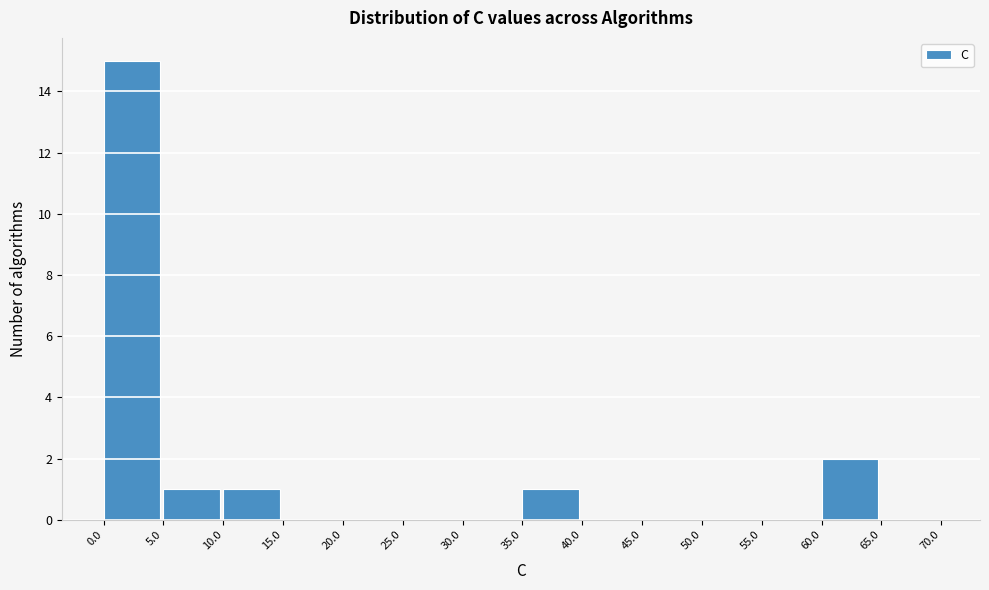

Reading left to right, list every bar in this chart as the range it spans on the x-axis followed by its height. The values are not printed on the chart, so give them approximately, as read against the axis.

0.0 to 5.0: 15
5.0 to 10.0: 1
10.0 to 15.0: 1
15.0 to 20.0: 0
20.0 to 25.0: 0
25.0 to 30.0: 0
30.0 to 35.0: 0
35.0 to 40.0: 1
40.0 to 45.0: 0
45.0 to 50.0: 0
50.0 to 55.0: 0
55.0 to 60.0: 0
60.0 to 65.0: 2
65.0 to 70.0: 0